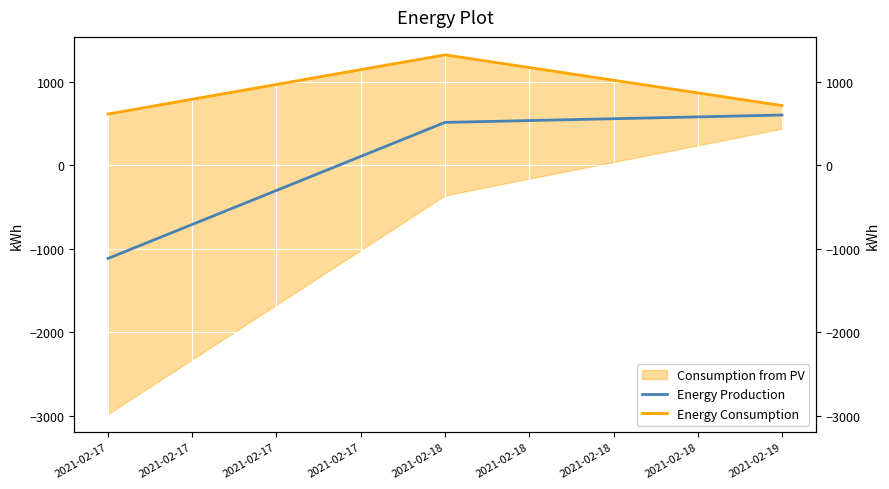

What is the difference between the Energy Production values at 2021-02-18 and 2021-02-17?

1629.7